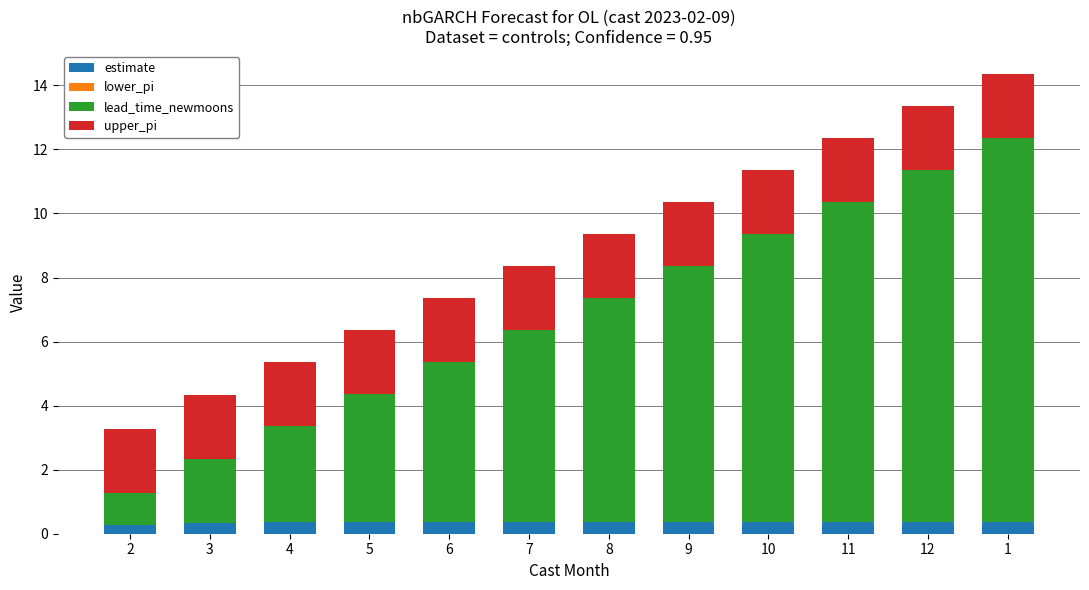

The value of estimate at 5 is 0.4. True or false?

True